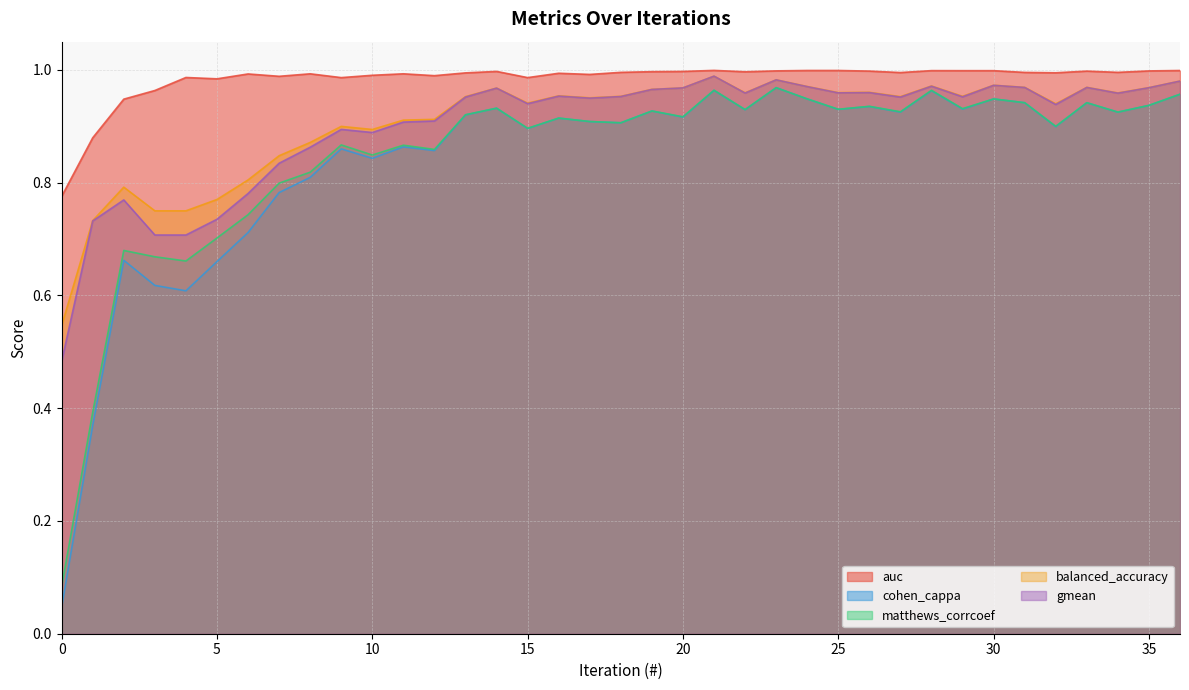

Which has a higher value, 35 or 28?

28